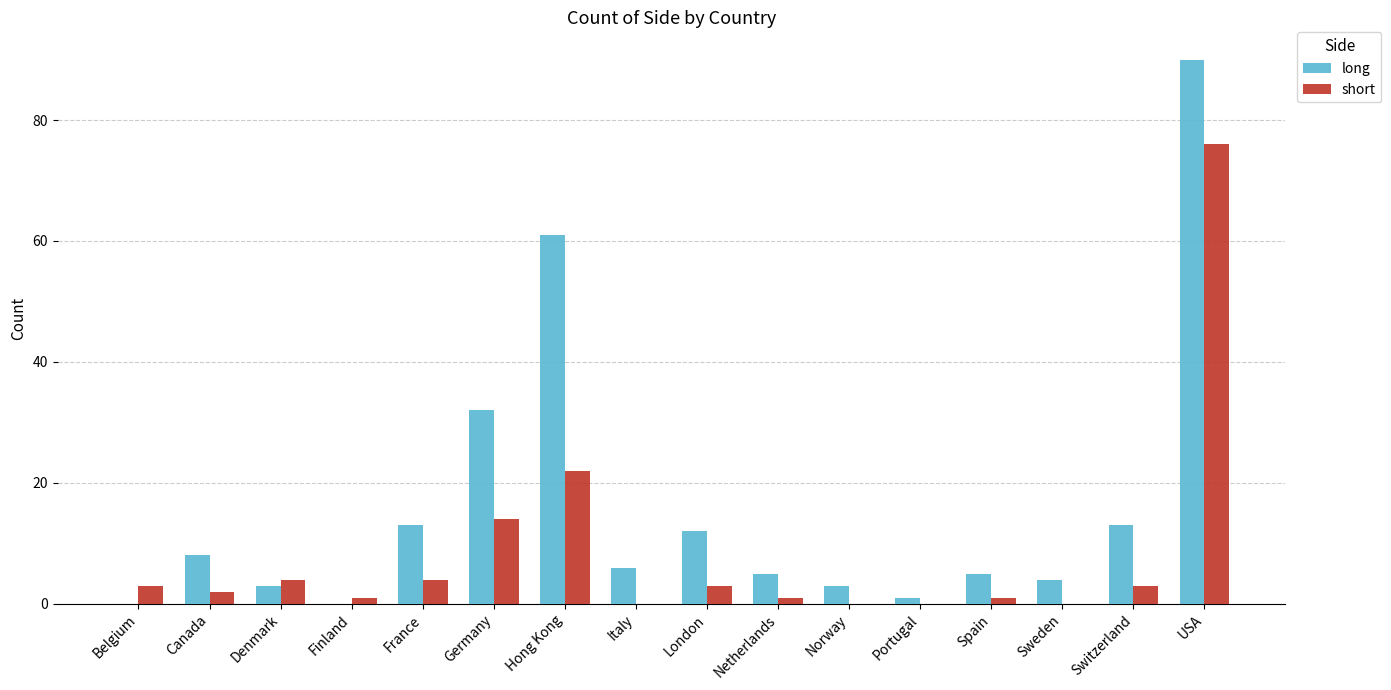

What is the sum of the short values at London and Sweden?

3